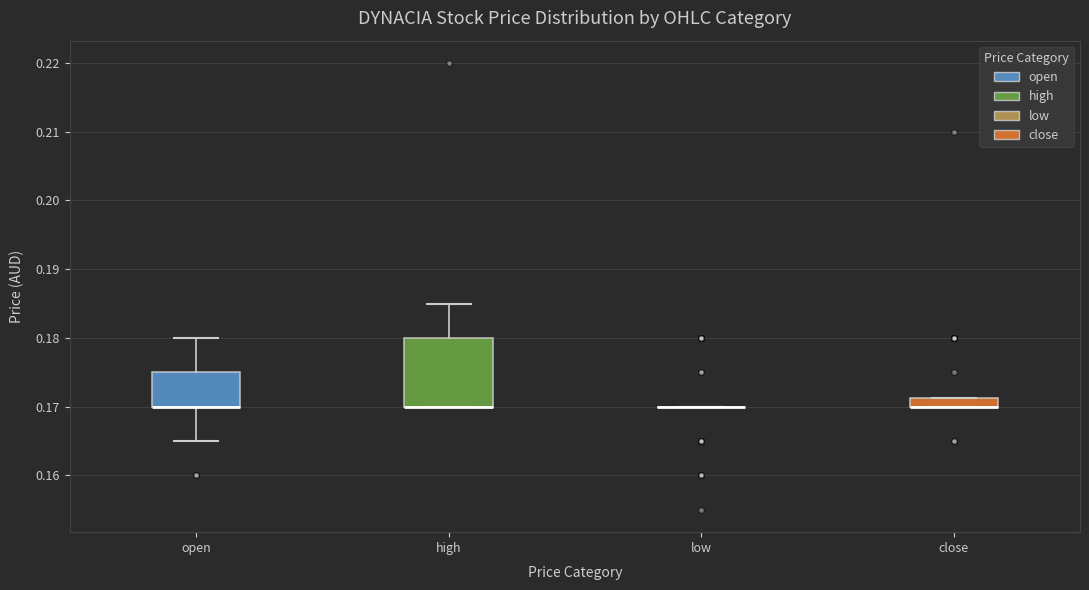

Where does the lower whisker of the box for open end on the y-axis? The values are not printed on the chart, so give them approximately, as read against the axis.

0.165